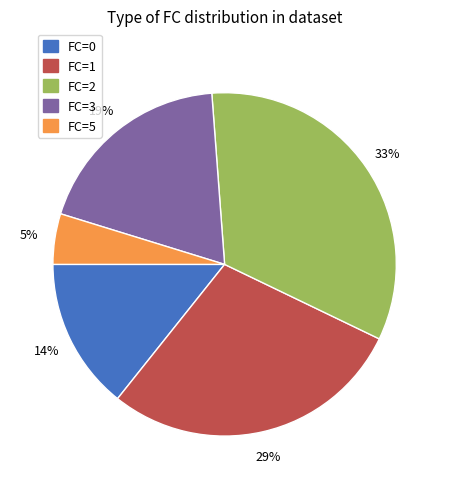

How many slices are in this pie chart?

5